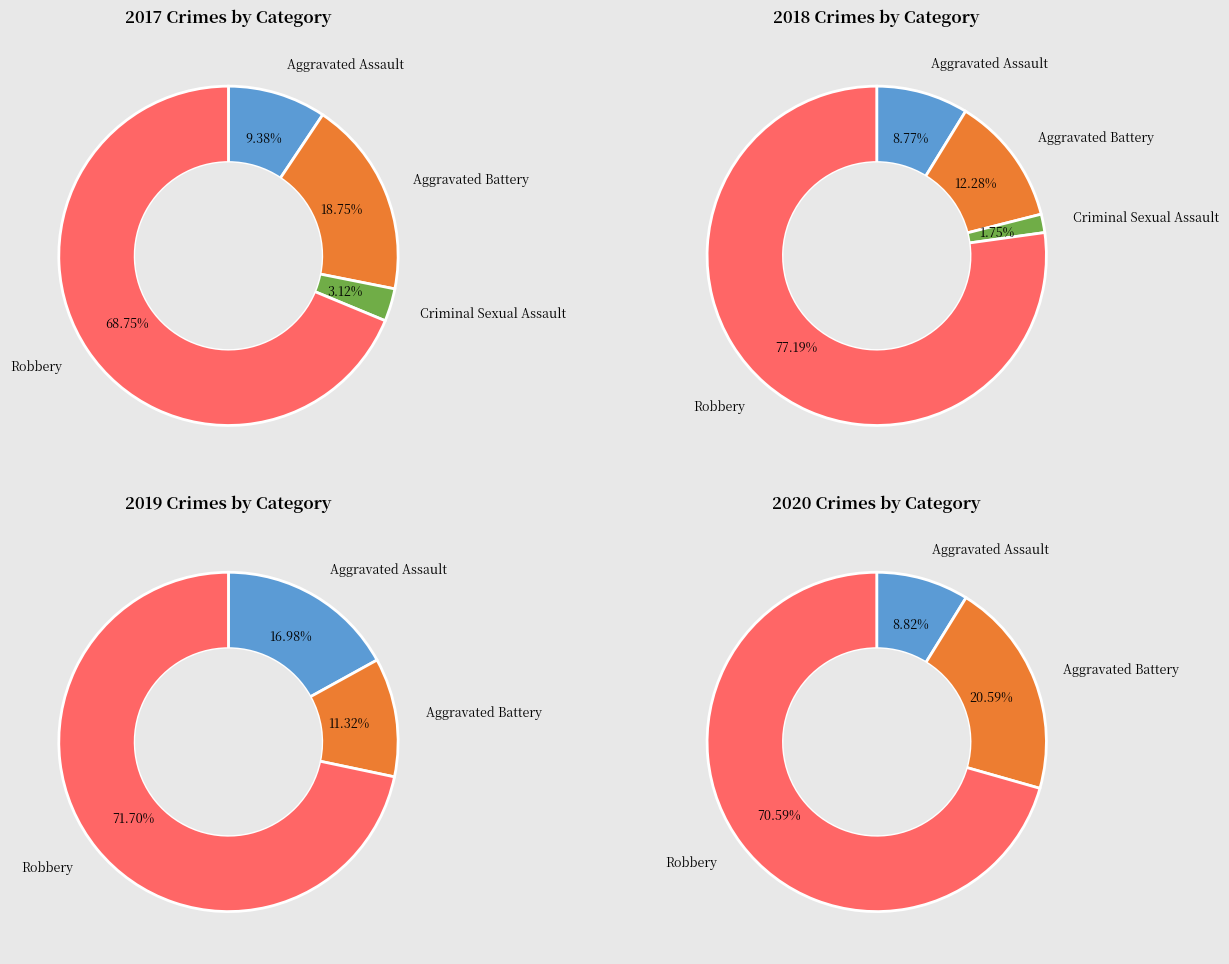

How many segments does this pie chart have?

4